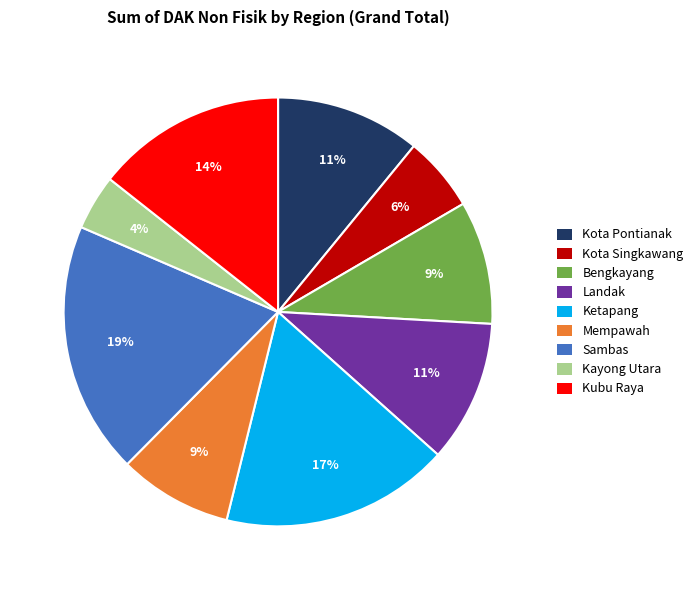

To the nearest percent, what portion does Ketapang represent?

17%